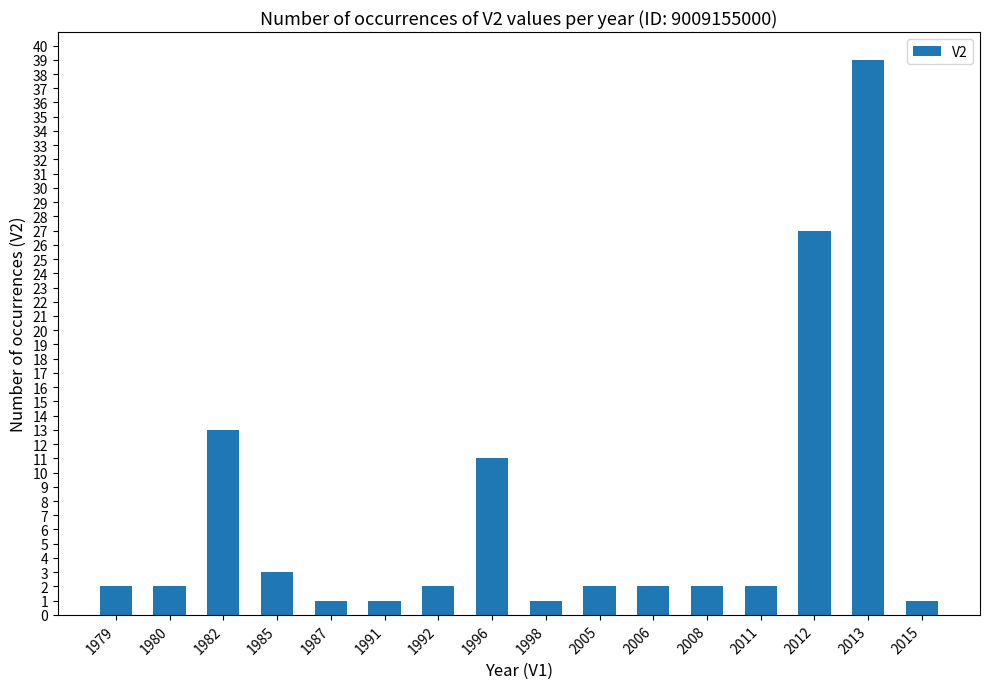

What is the sum of the values at 1982 and 2011?

15